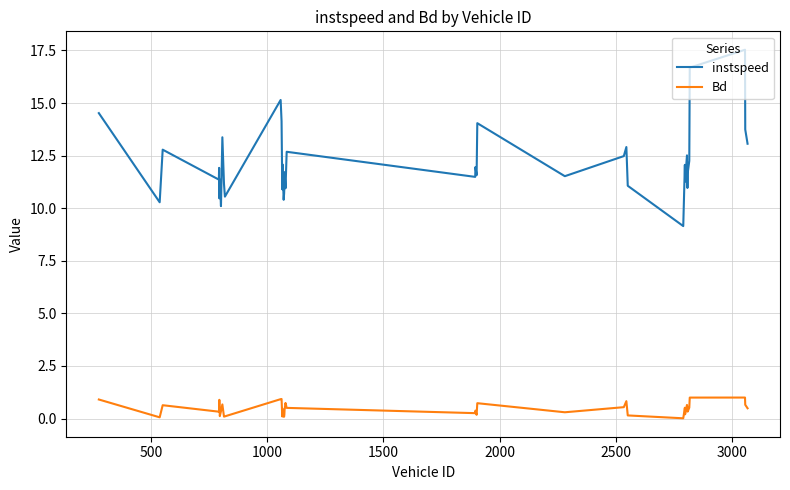

True or false: instspeed and Bd cross at least once.

False